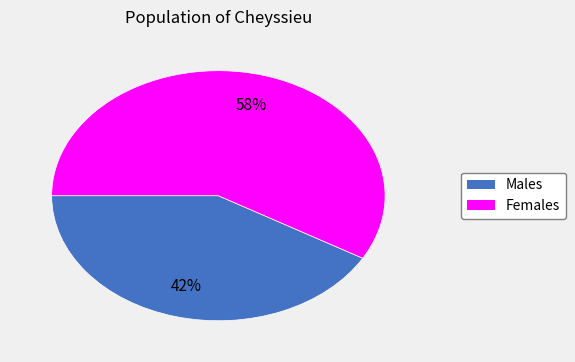

To the nearest percent, what is the average slice percentage?

50%